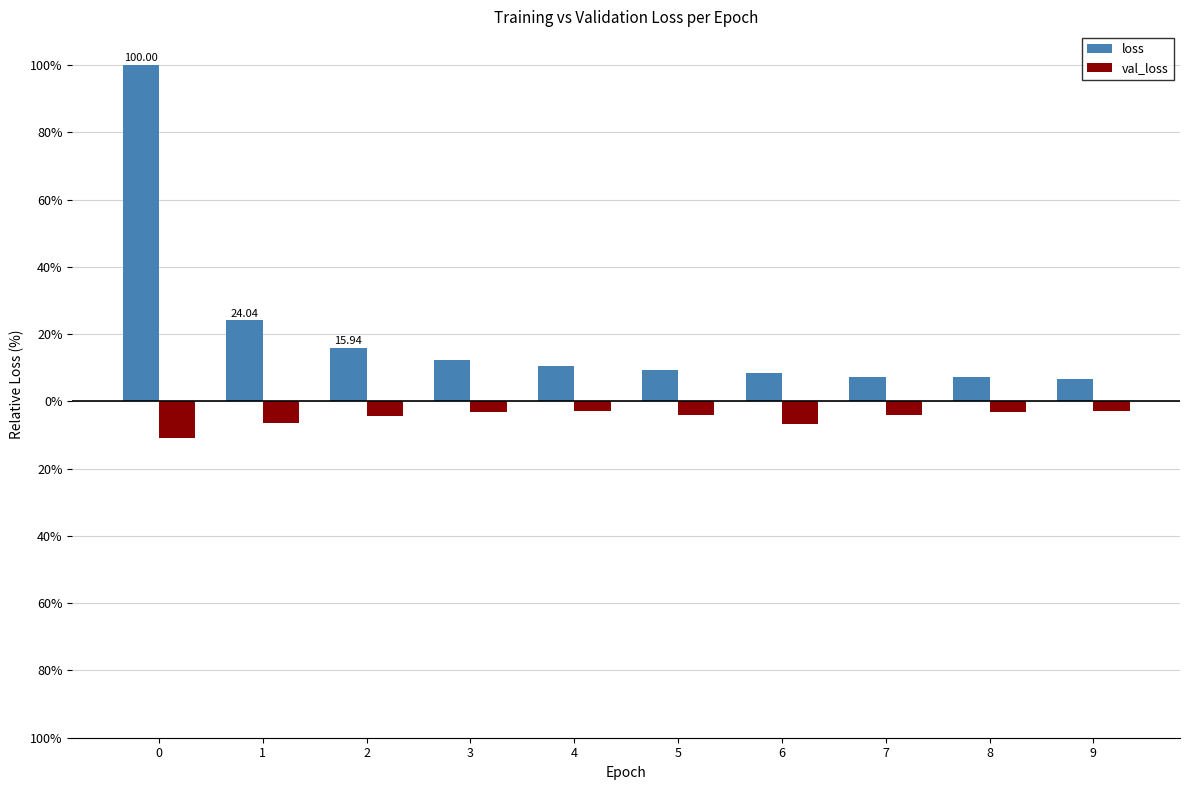

Is the value of val_loss at 0 greater than the value of loss at 9?

No